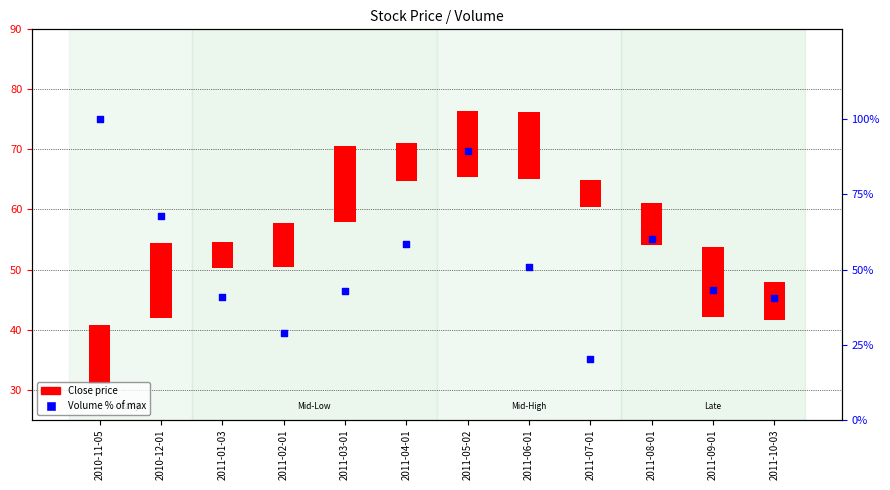

At how many categories does at least one series exceed 92?

1